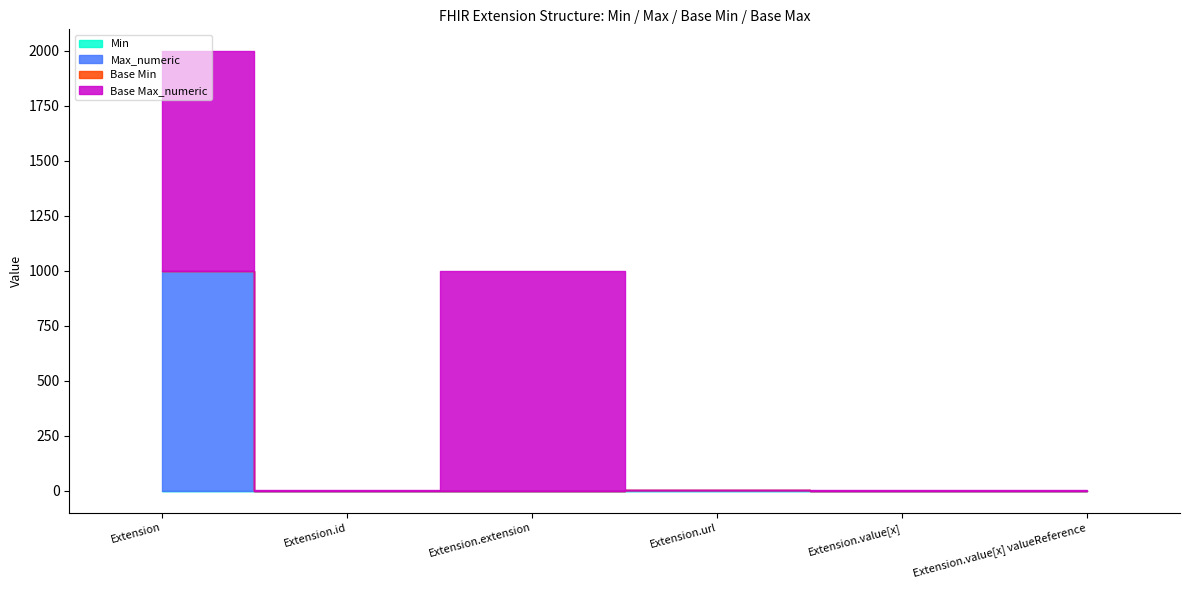

How many data points in Base Min are above 0?

1